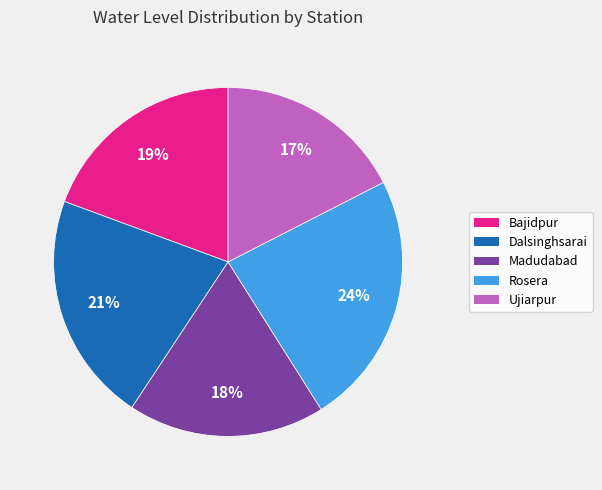

To the nearest percent, what percentage of the pie is Bajidpur?

19%